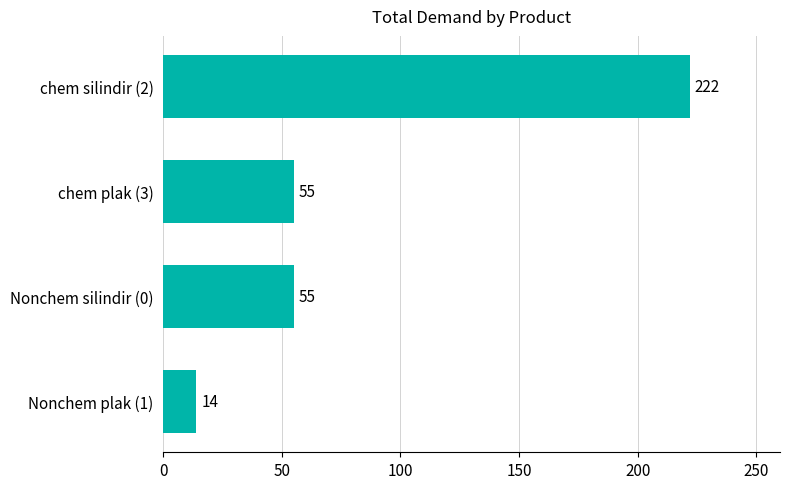

Which has a higher value, chem silindir (2) or Nonchem plak (1)?

chem silindir (2)